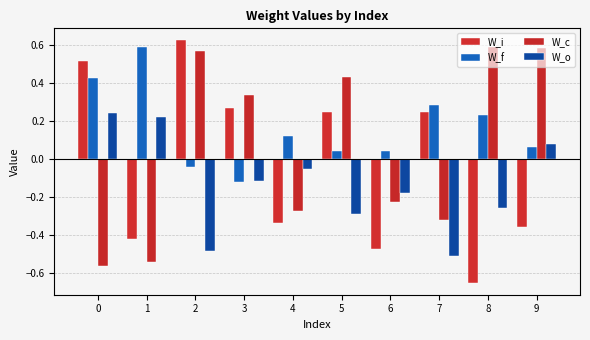

How many negative values does the W_o series have?

7